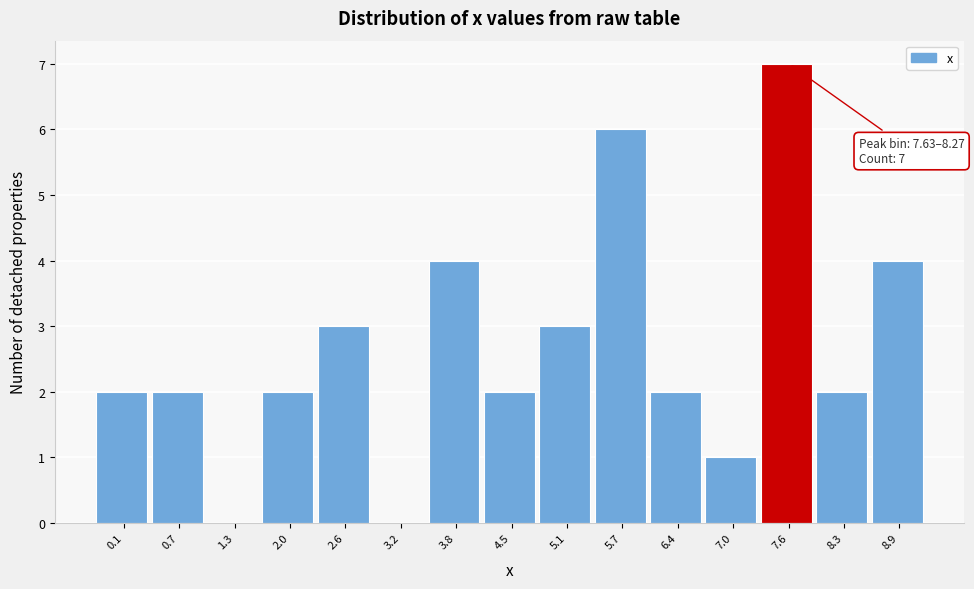

Reading right to left, what are all the values shown in this chart?

8.9=4	8.3=2	7.6=7	7.0=1	6.4=2	5.7=6	5.1=3	4.5=2	3.8=4	3.2=0	2.6=3	2.0=2	1.3=0	0.7=2	0.1=2